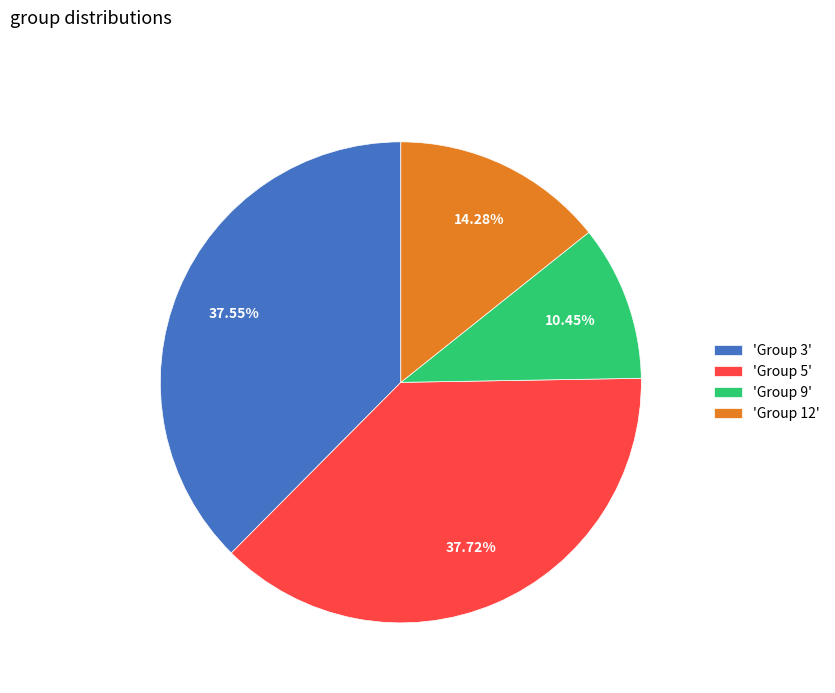

Do 'Group 9' and 'Group 5' together represent more than half of the pie?

No